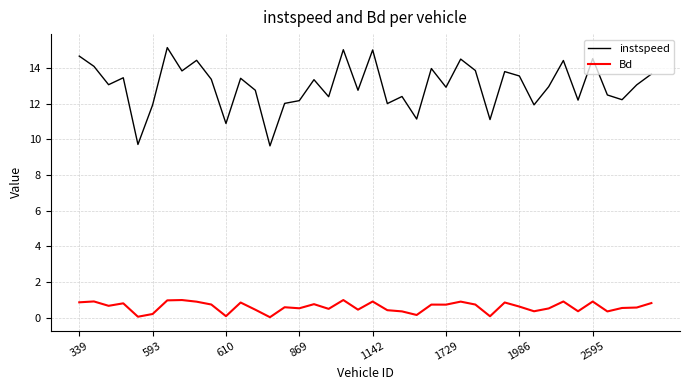

Which series has the largest total across all categories?

instspeed